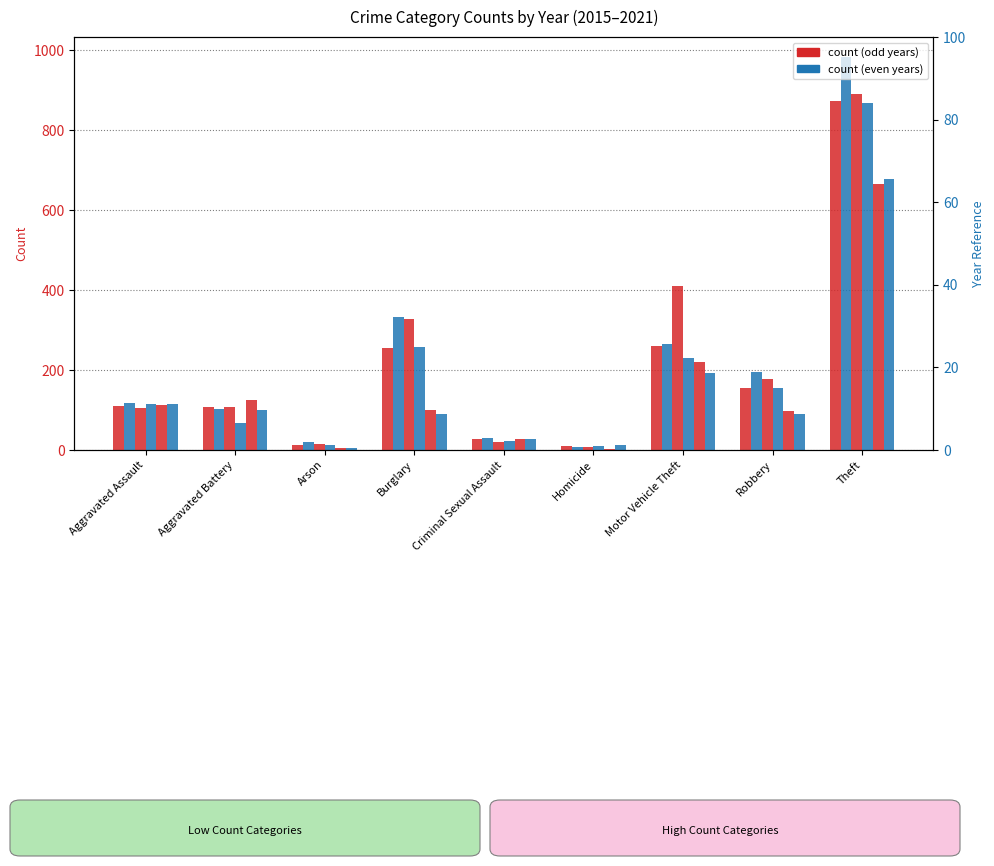

At how many categories does at least one series exceed 16?

8